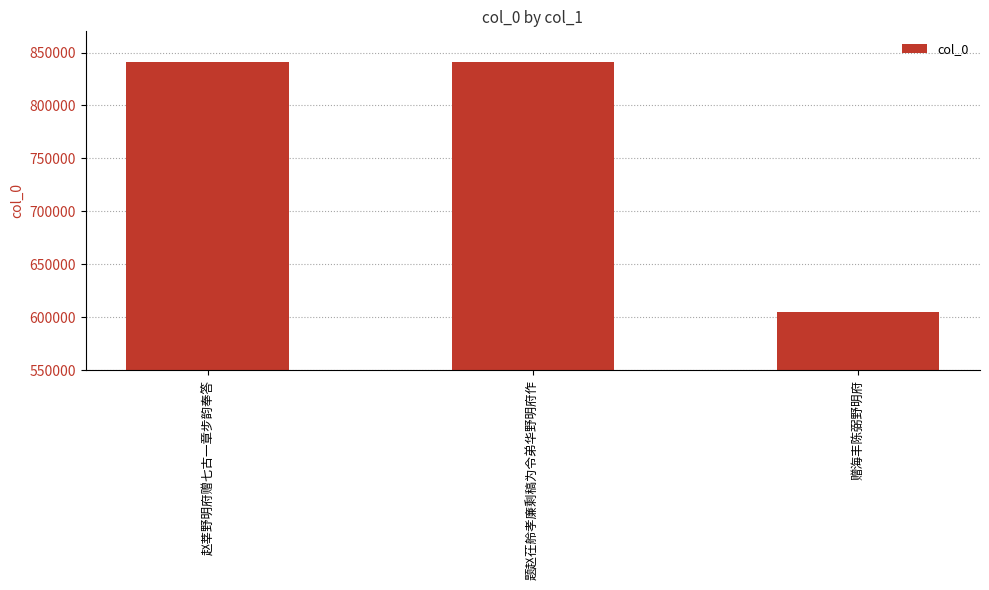

At which label is the value closest to 722982?

赵莘野明府赠七古一章步韵奉答